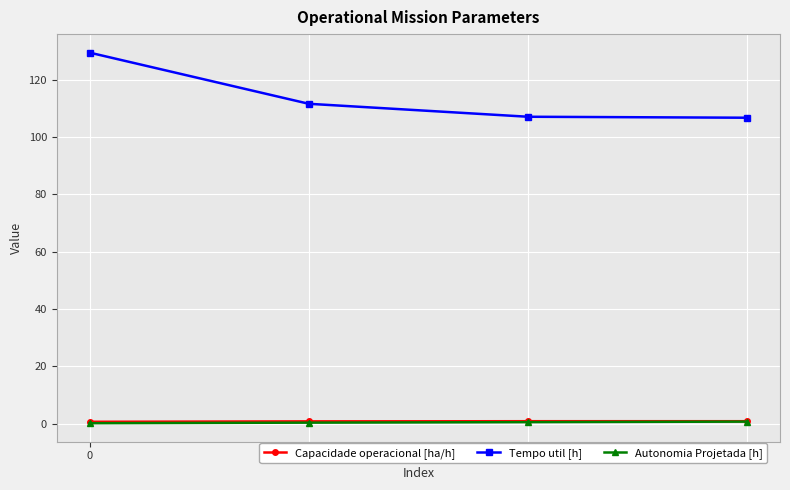

True or false: Capacidade operacional [ha/h] has more than 1 interior local peaks.

False